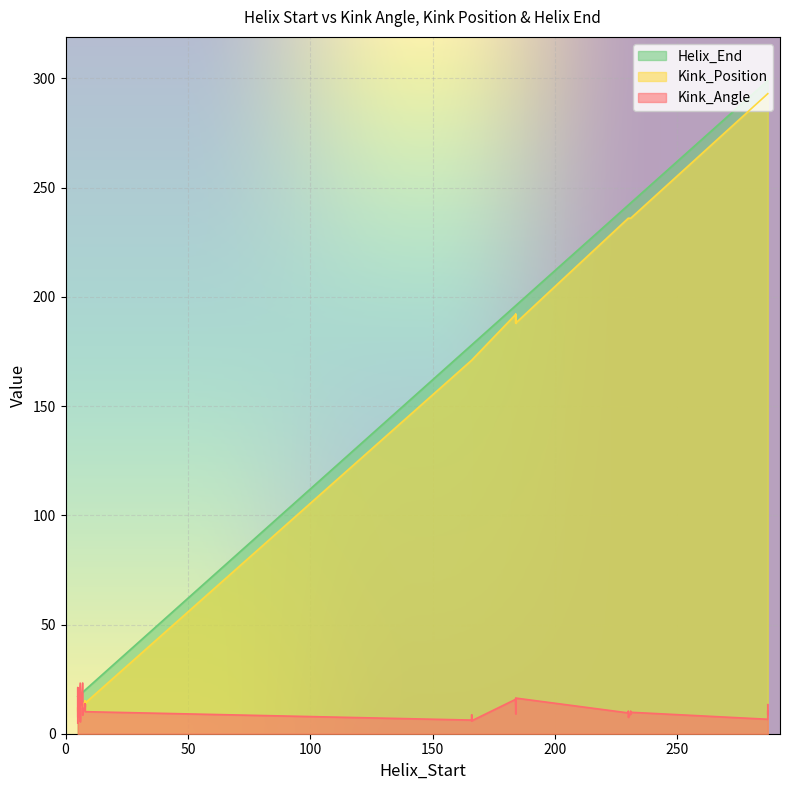

The value of Helix_End at 18 is 18.0. True or false?

True